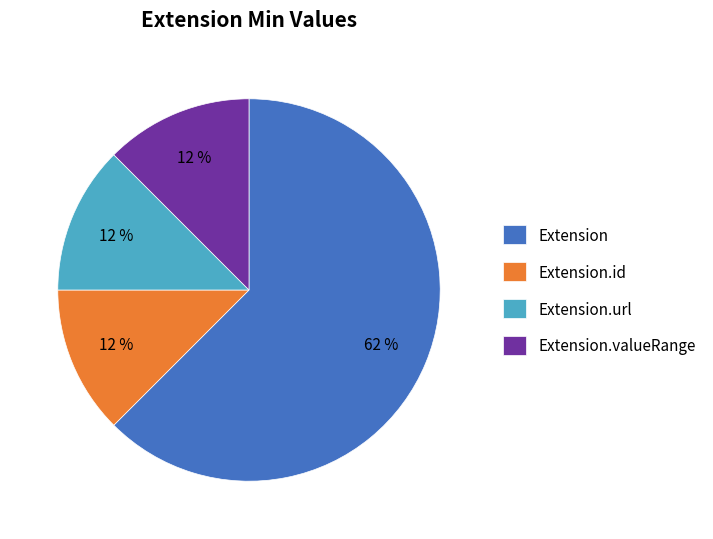

True or false: Extension accounts for 72% of the total.

False